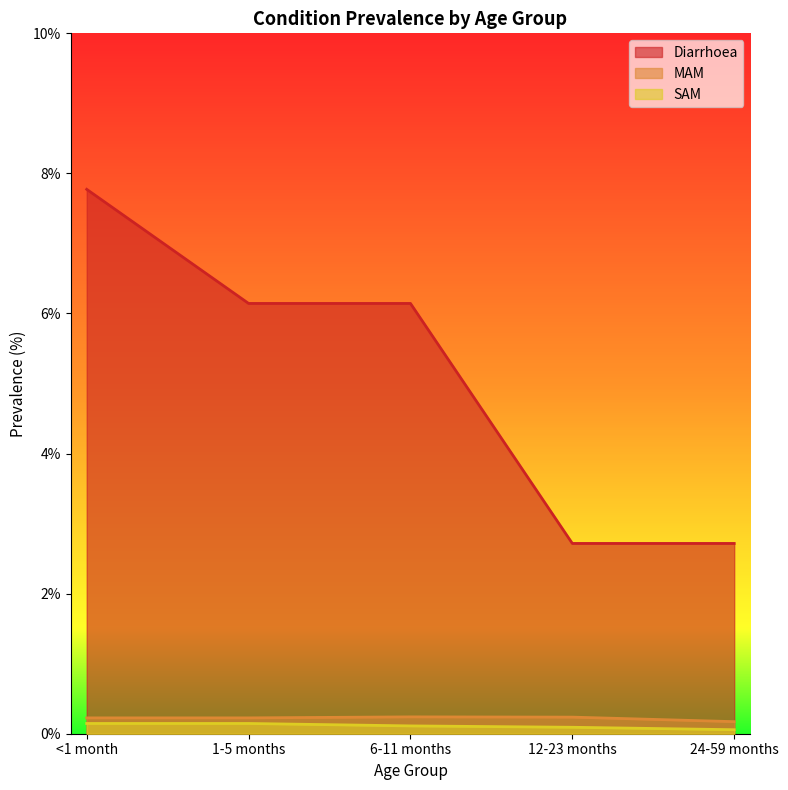

True or false: SAM and Diarrhoea intersect in this chart.

False